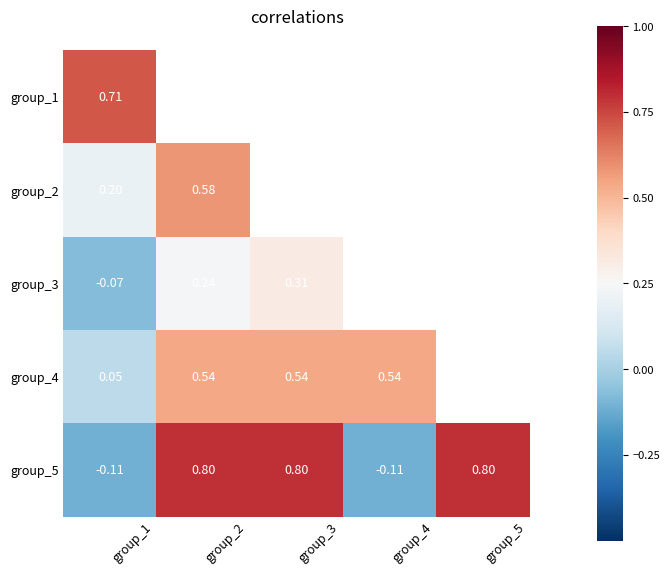

The value of group_2 at group_2 is 0.9. True or false?

False